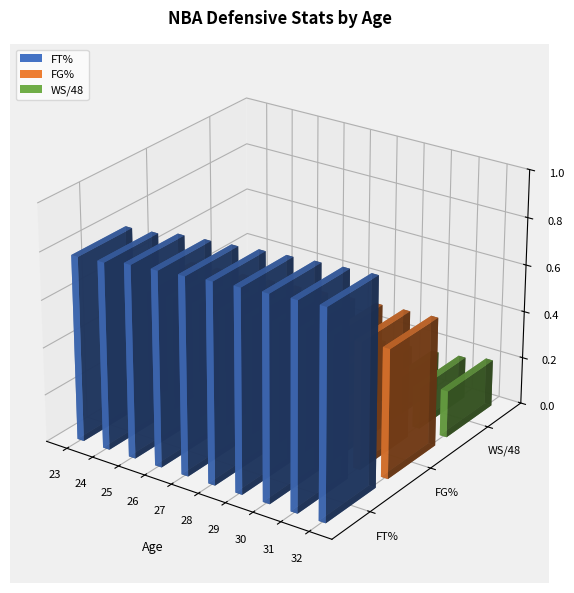

At which label does WS/48 reach its peak?

32